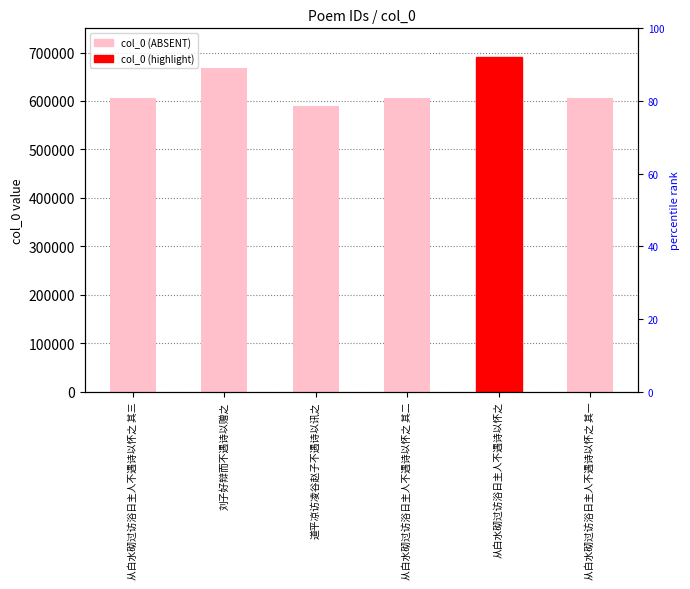

Count the number of data series in this chart.

1